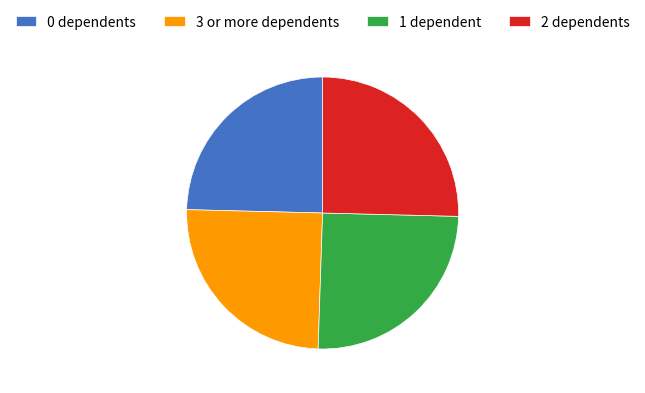

True or false: 0 dependents accounts for 35% of the total.

False